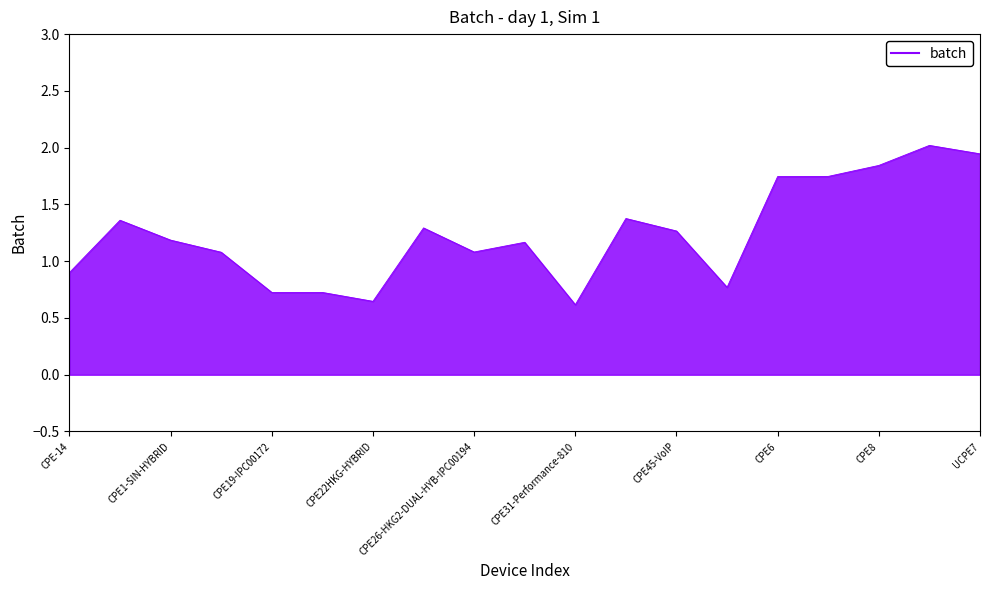

What is the maximum value shown in the chart?

2.0